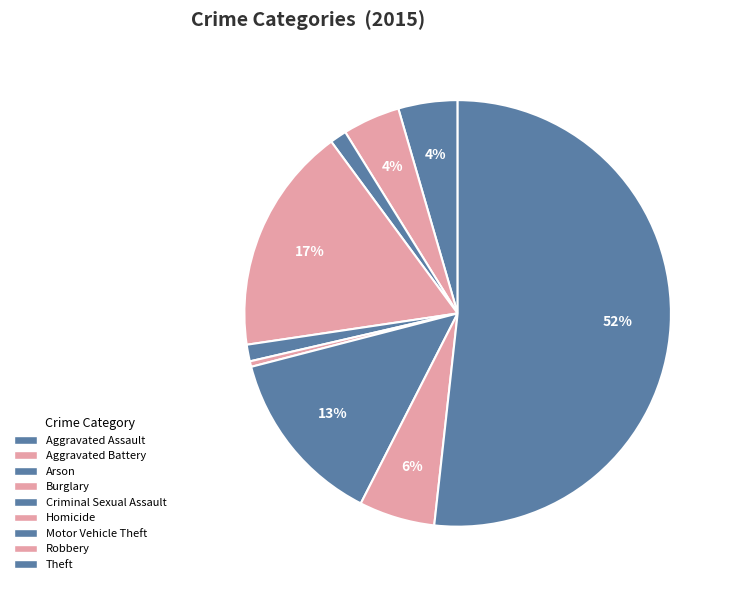

How many slices are in this pie chart?

9